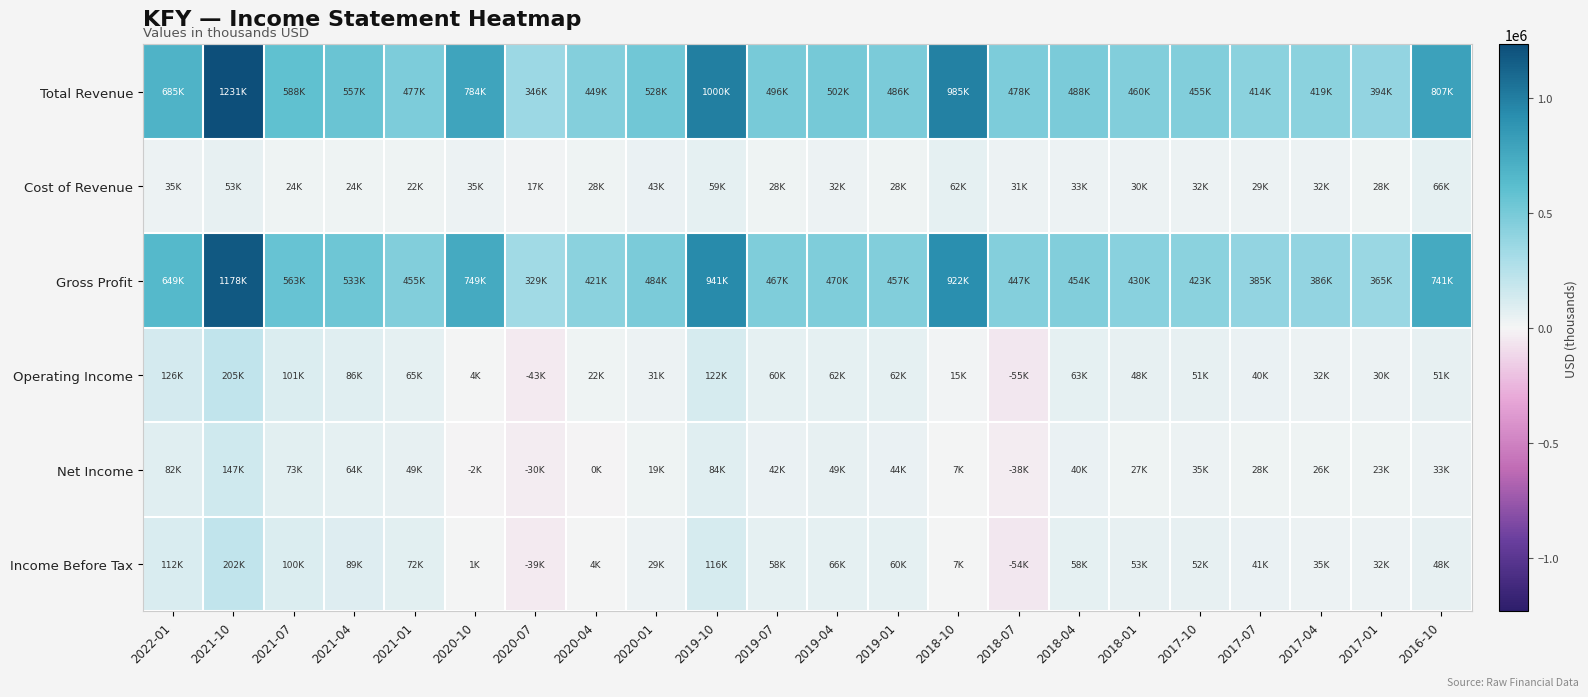

At how many categories does at least one series exceed 305511?

22